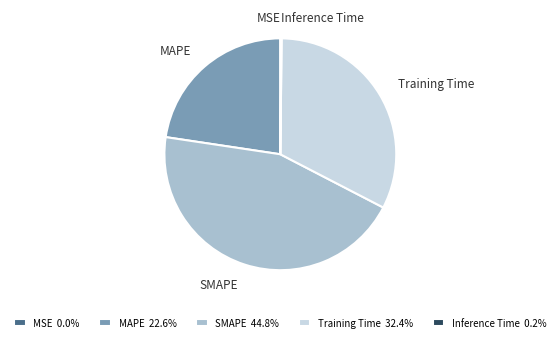

Is Training Time 32.4% the majority of the pie?

No